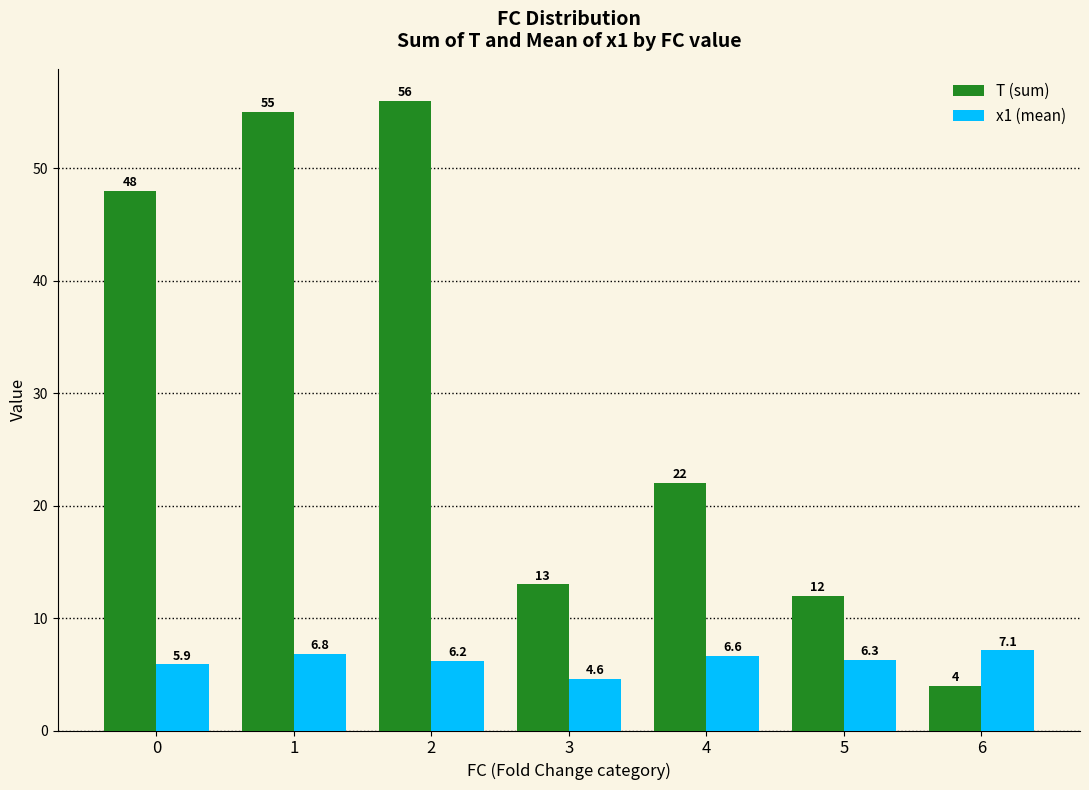

What is the difference between the maximum and minimum values in the T (sum) series?

52.0